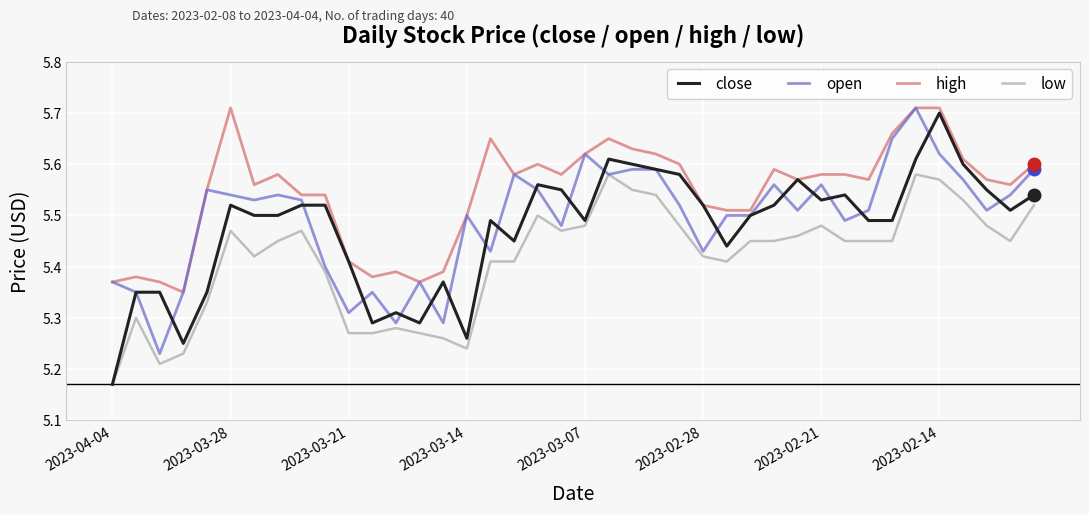

True or false: high and low cross at least once.

False